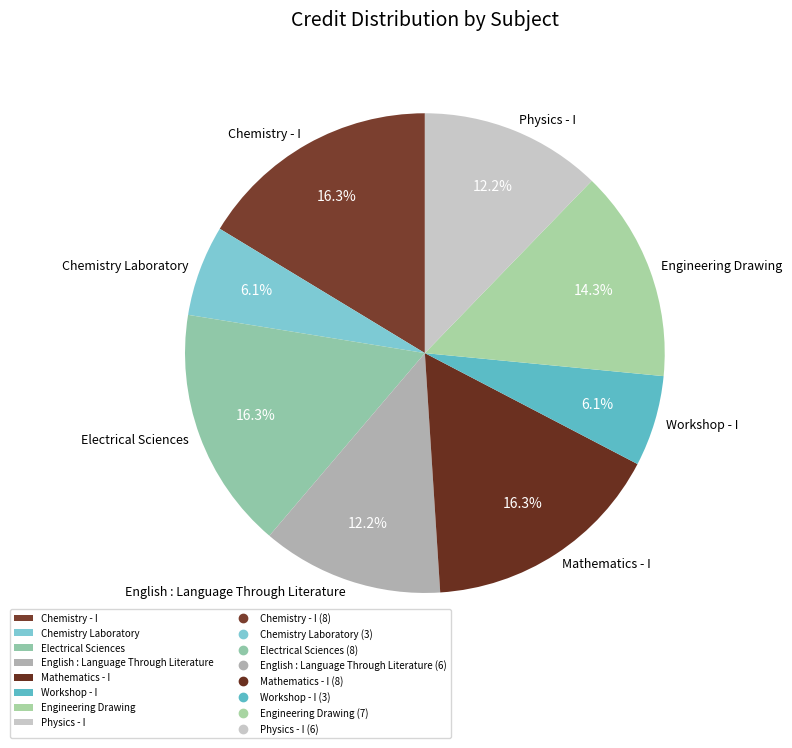

True or false: Mathematics - I accounts for 30% of the total.

False